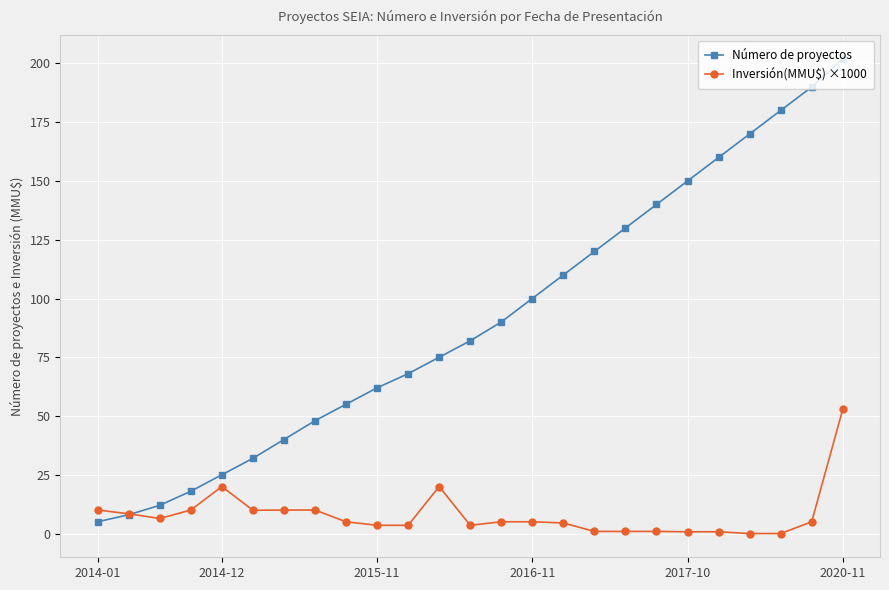

Which series has the largest total across all categories?

Número de proyectos